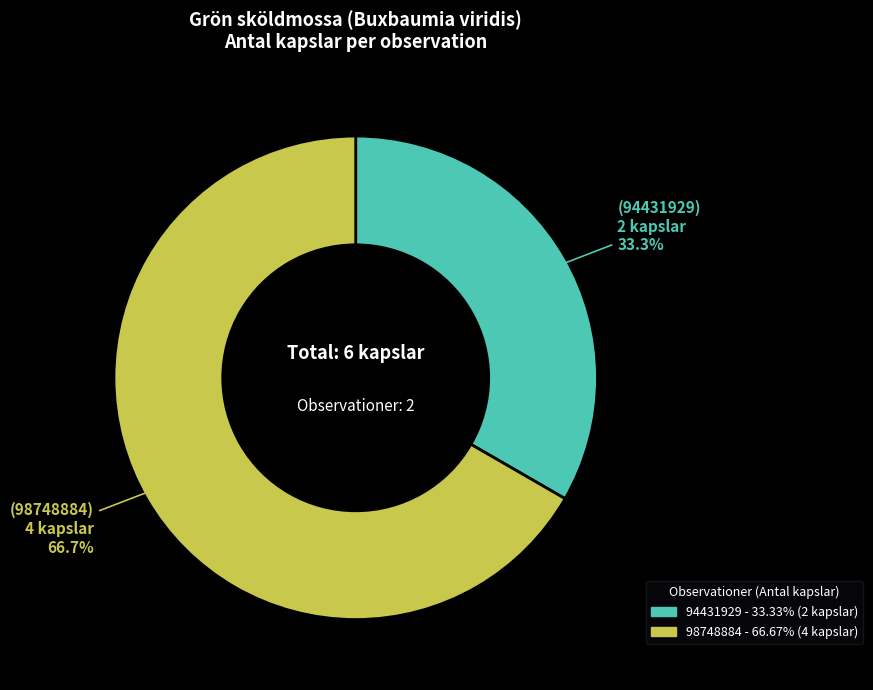

To the nearest percent, what is the difference between the 98748884 and 94431929 slice percentages?

33%